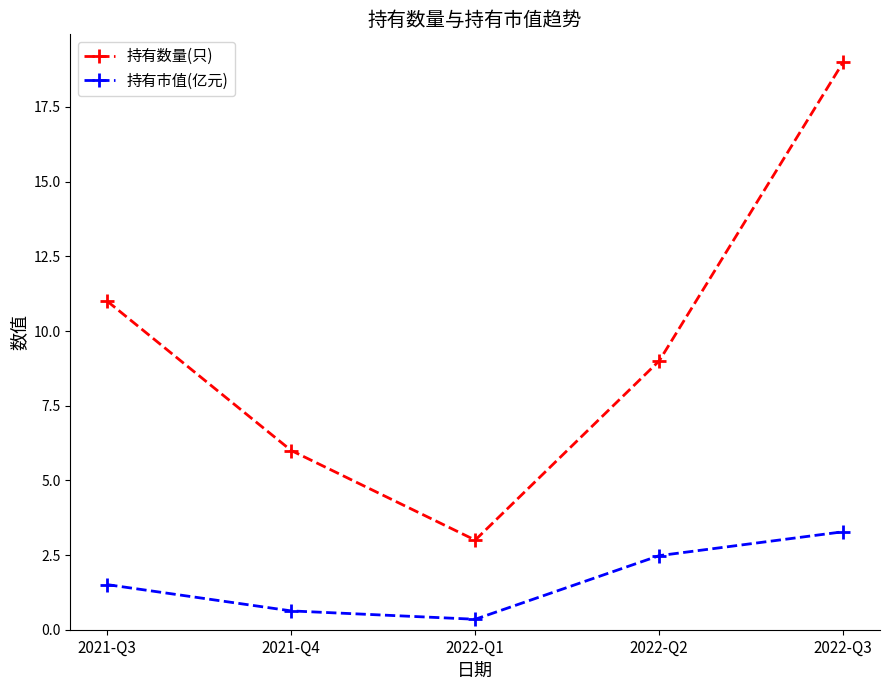

At how many categories does at least one series exceed 2?

5